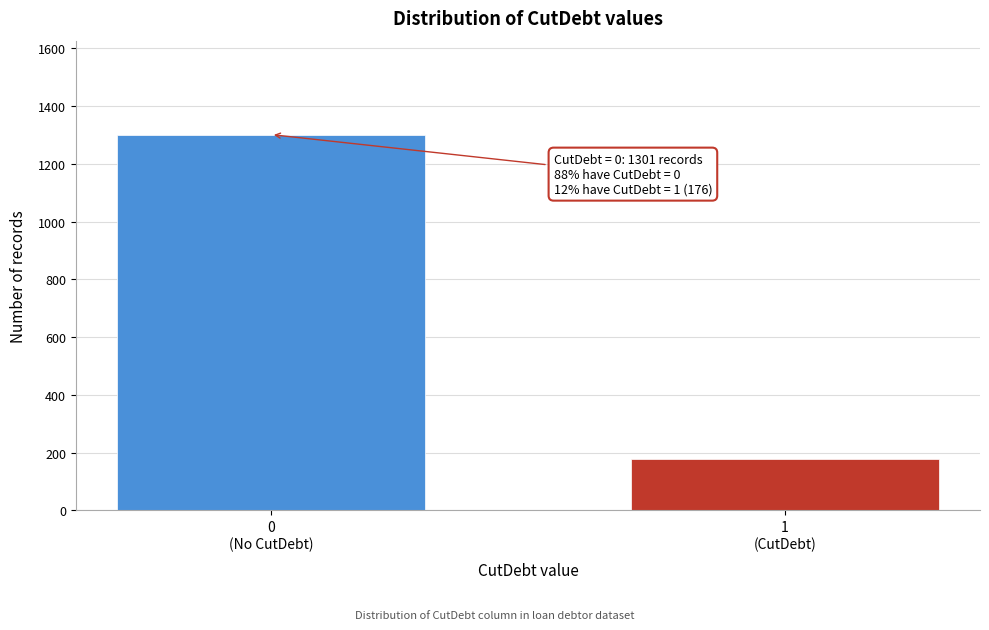

Reading left to right, list all the values displayed in this chart.

1301	176